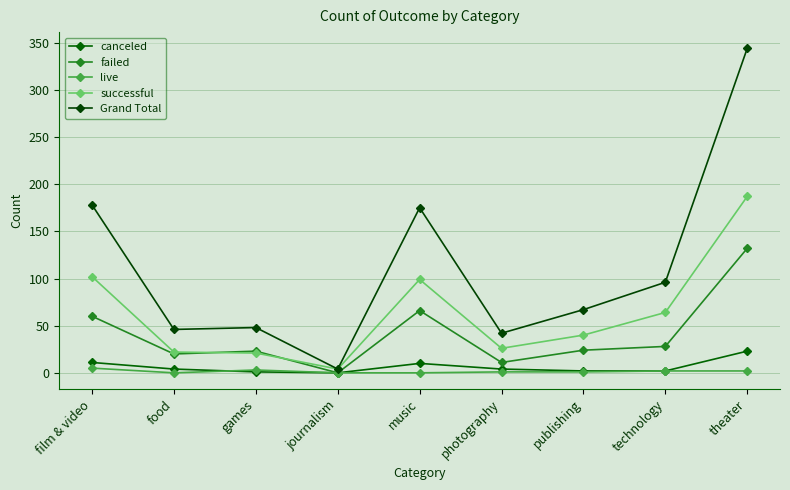

Does the chart have visible grid lines?

Yes